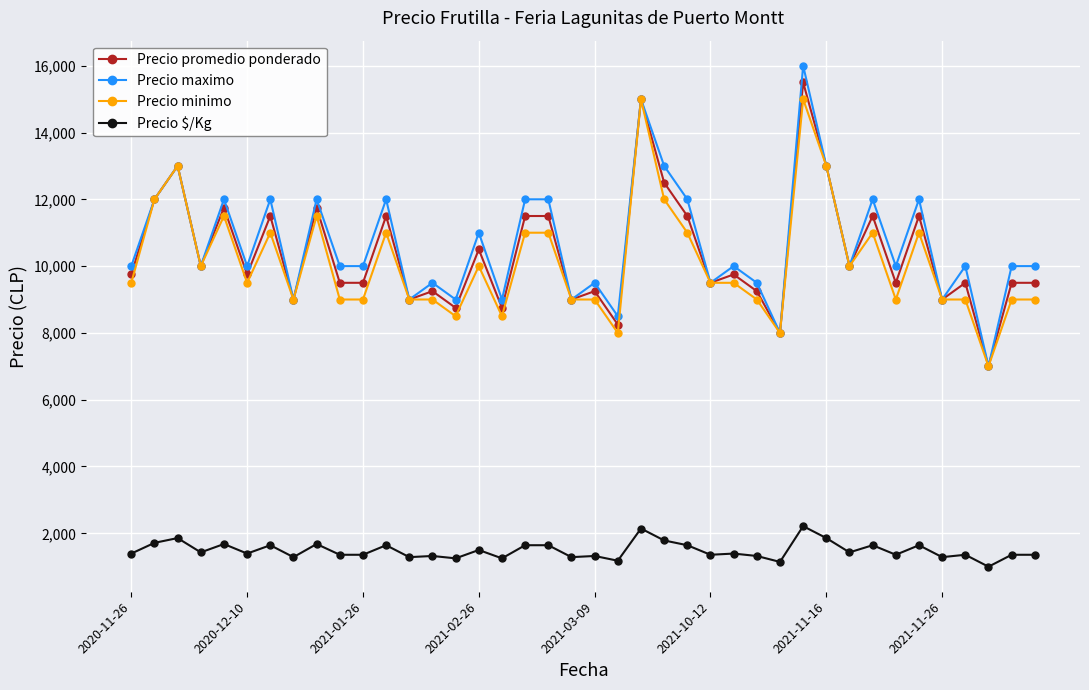

At how many categories does at least one series exceed 10740?

16